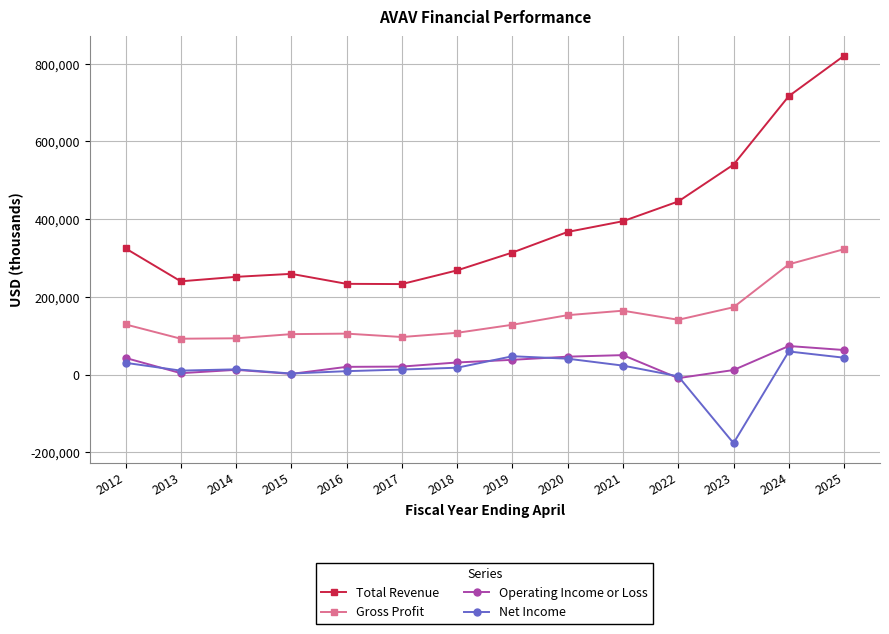

At which label does Net Income first exceed 17900?

2012